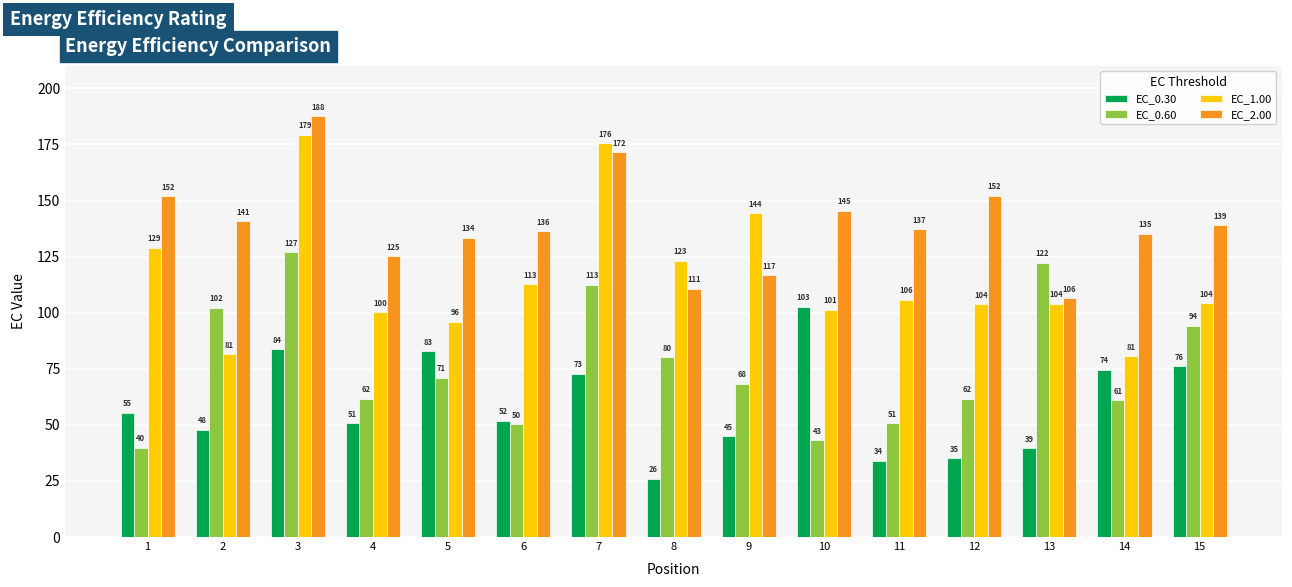

What is the maximum value shown in the chart?

187.5